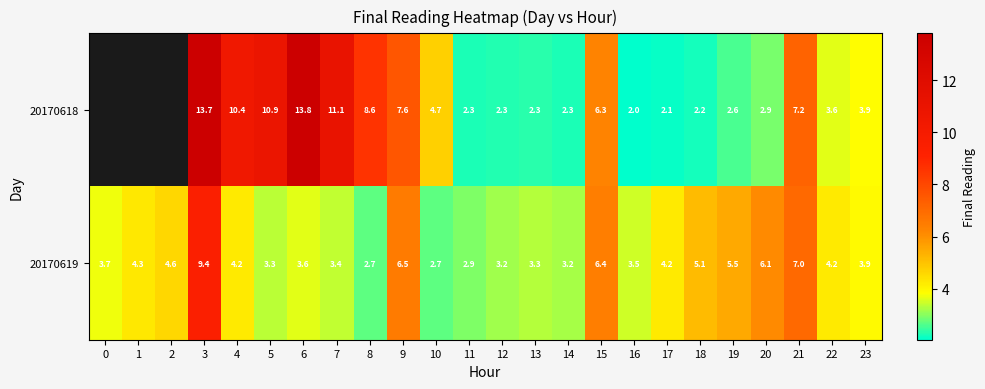

What value does the 20170618 series have at 19?

2.6